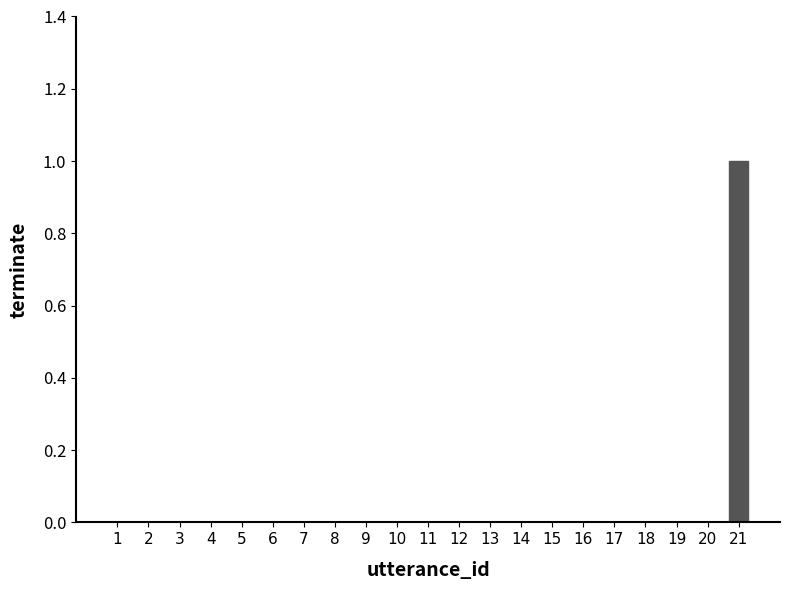

The chart shows a value of 0 at 18. True or false?

True